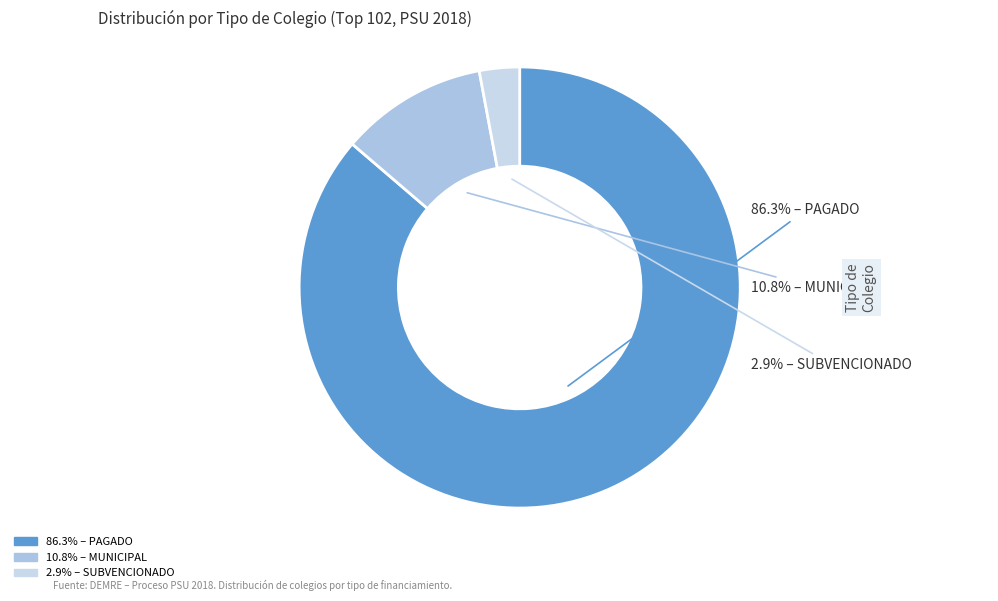

How many segments does this pie chart have?

3